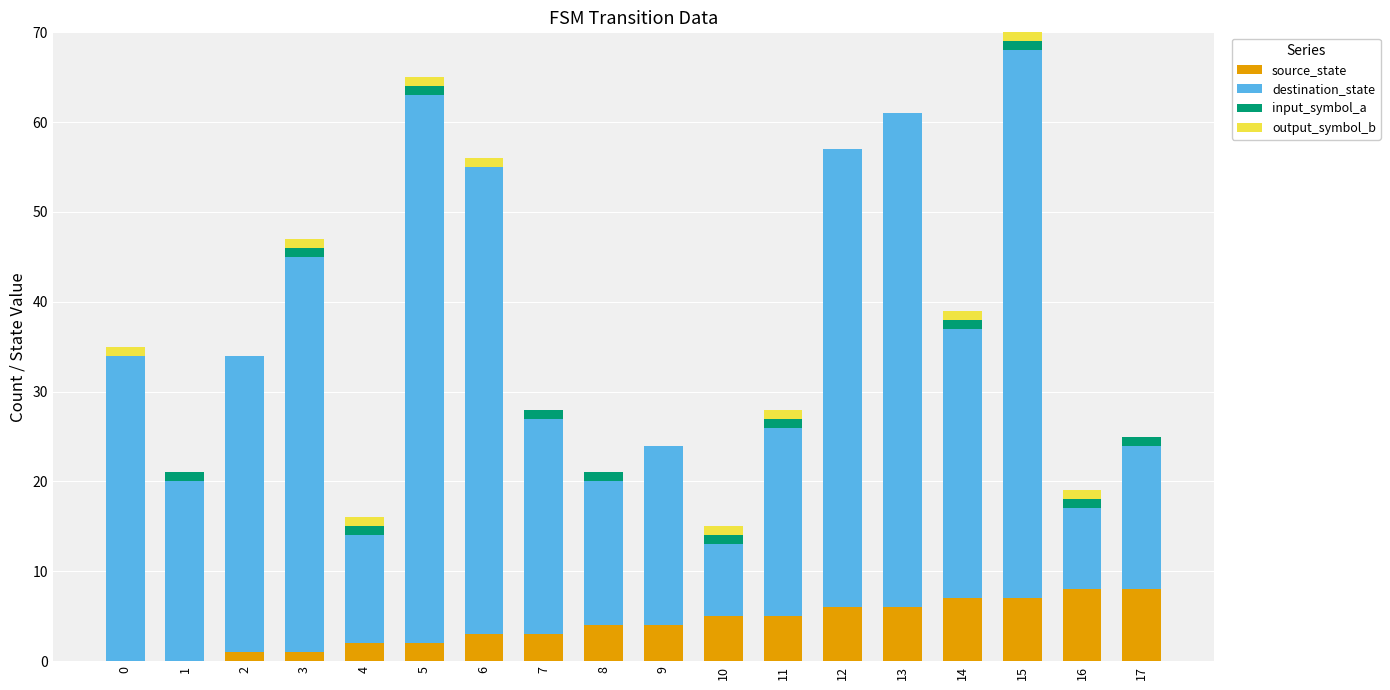

The value of source_state at 9 is 4. True or false?

True